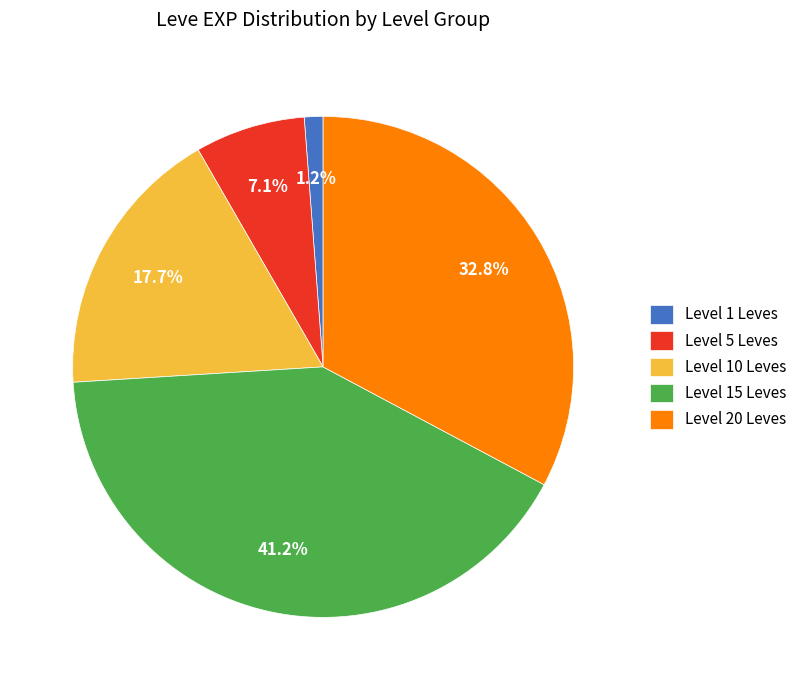

Combined, what portion of the pie is Level 15 Leves and Level 5 Leves?

48.3%